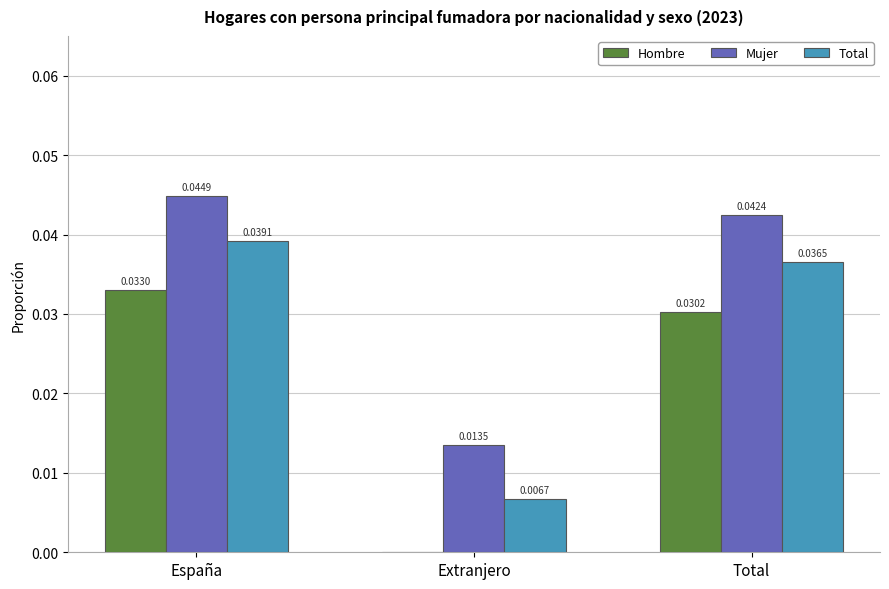

At which category is the sum across all series the highest?

España